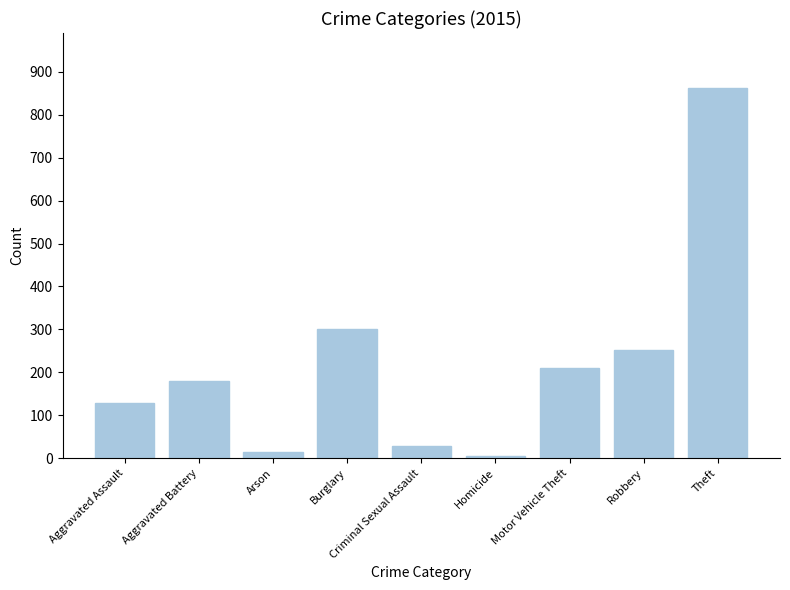

Rank the categories by value from lowest to highest.

Homicide, Arson, Criminal Sexual Assault, Aggravated Assault, Aggravated Battery, Motor Vehicle Theft, Robbery, Burglary, Theft